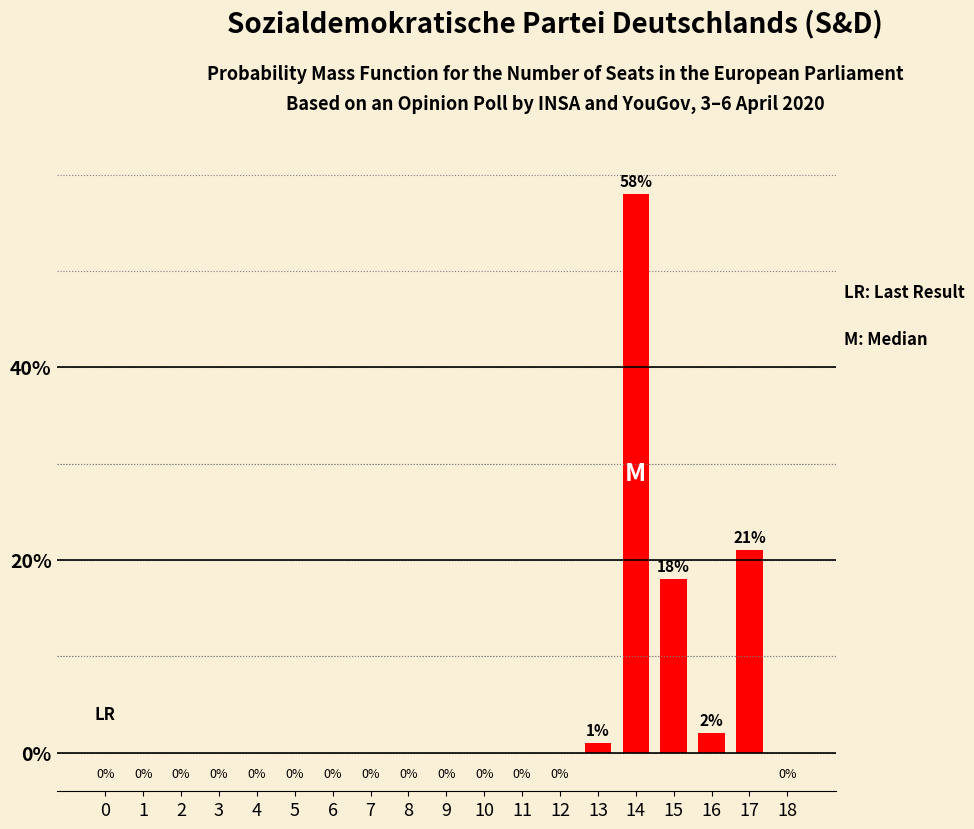

What is the sum of all values?

100